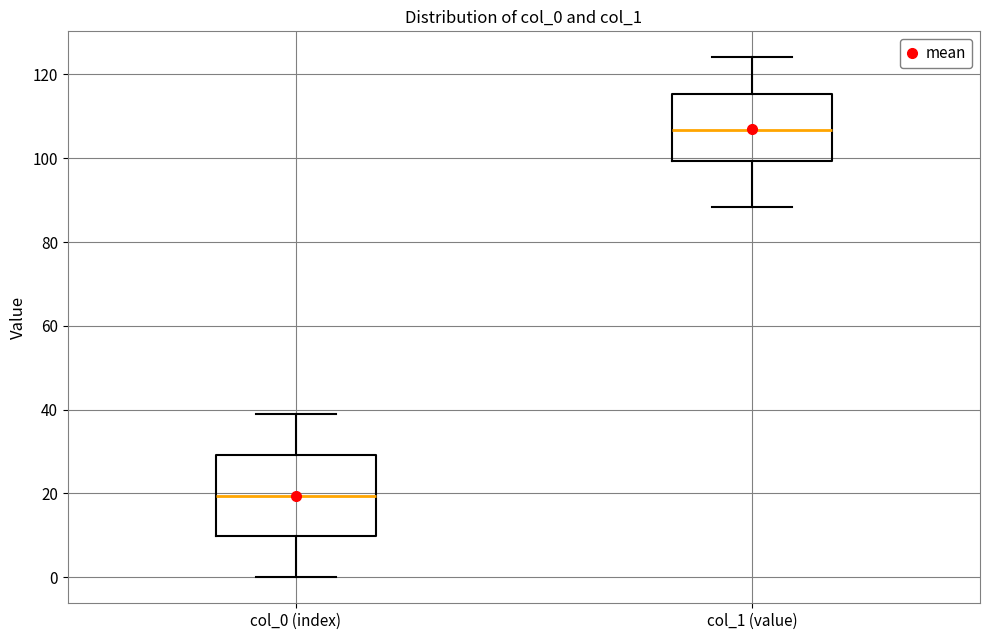

Comparing the boxes themselves (not the whiskers), which one is the tallest?

col_0 (index)